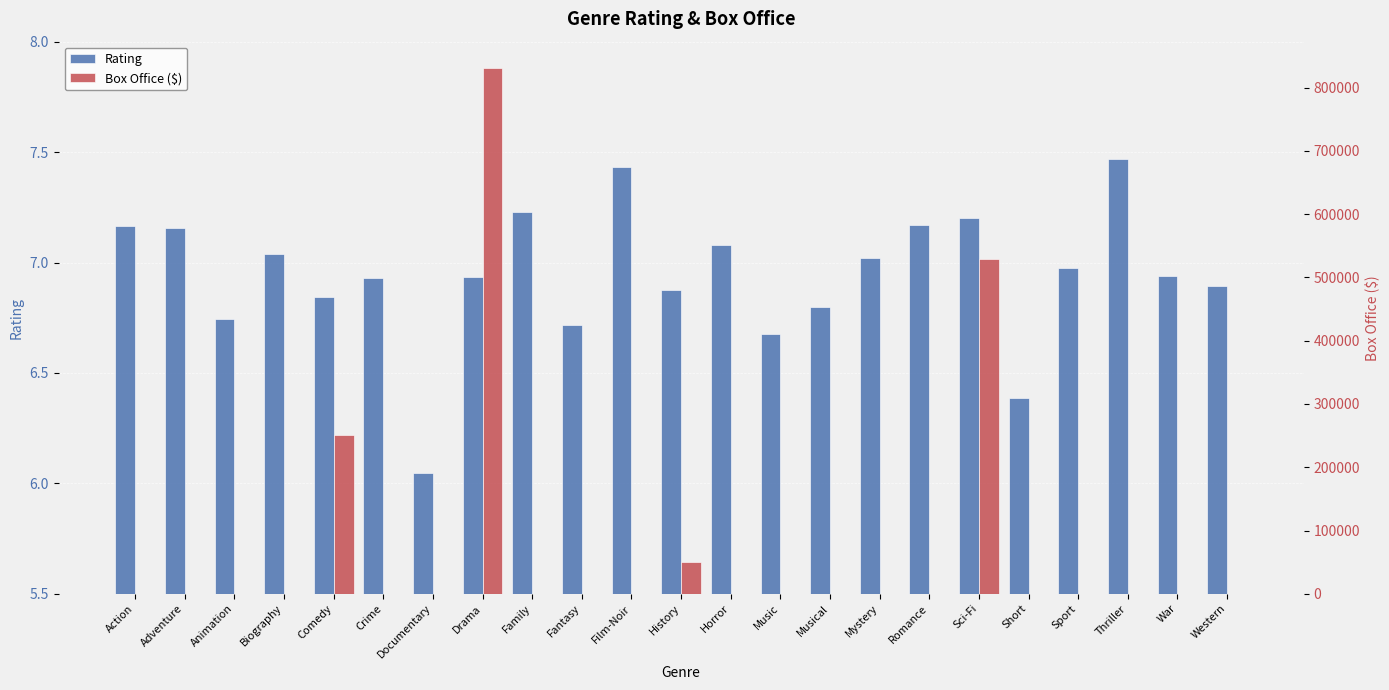

The rating series shows 10.9 at Drama. True or false?

False